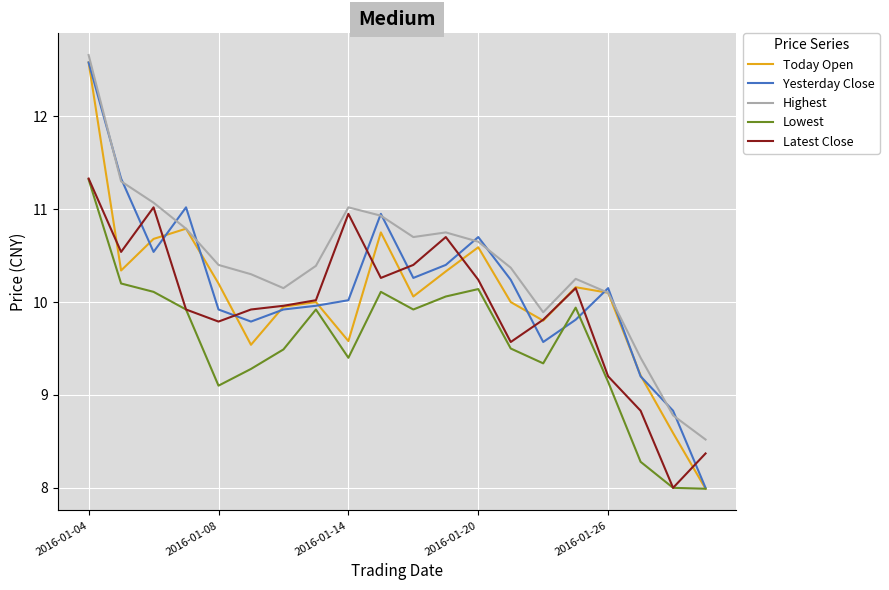

Is this an area chart (filled region under the line)?

No